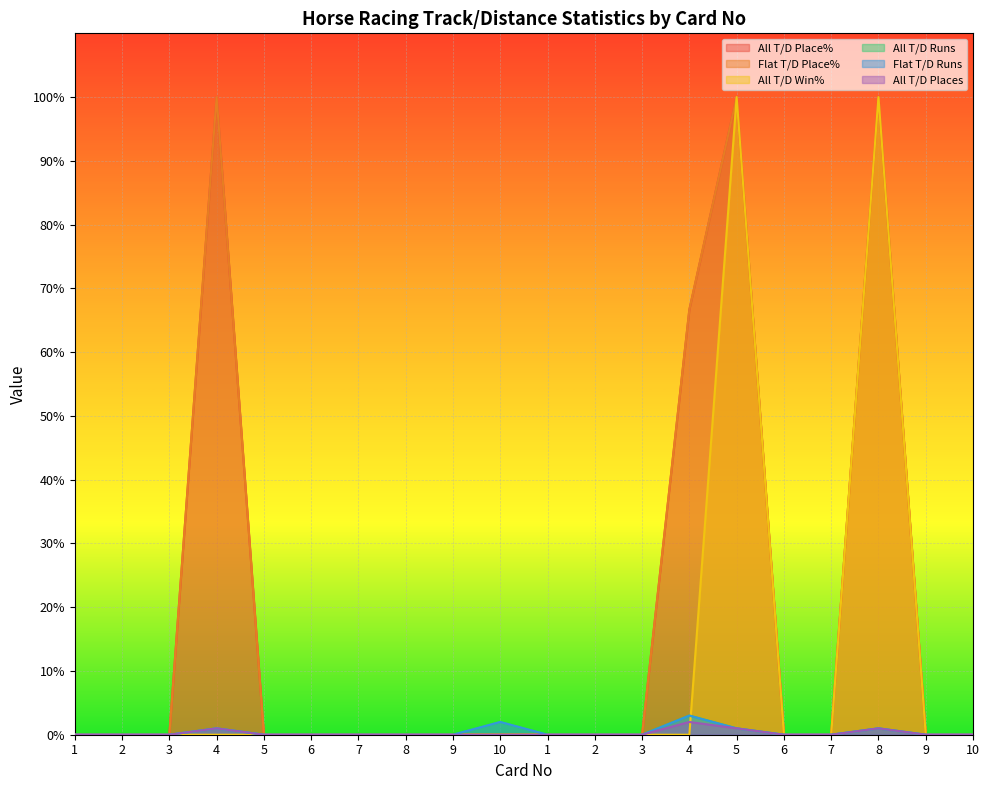

Between 9 and 2, which is larger?

9